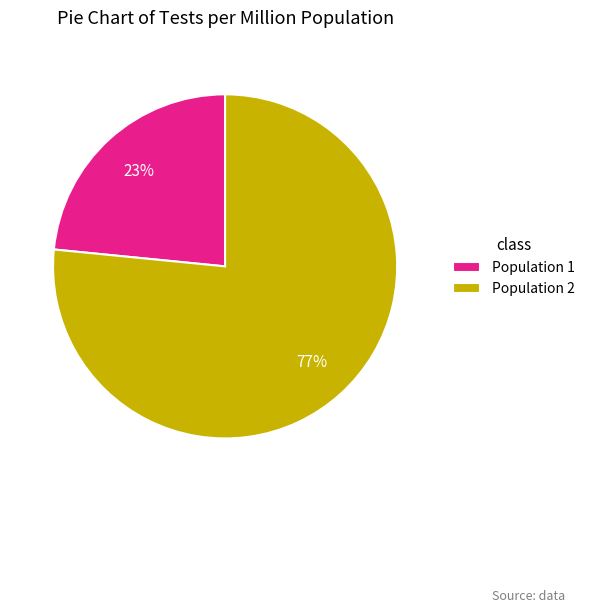

True or false: Population 2 accounts for 77% of the total.

True